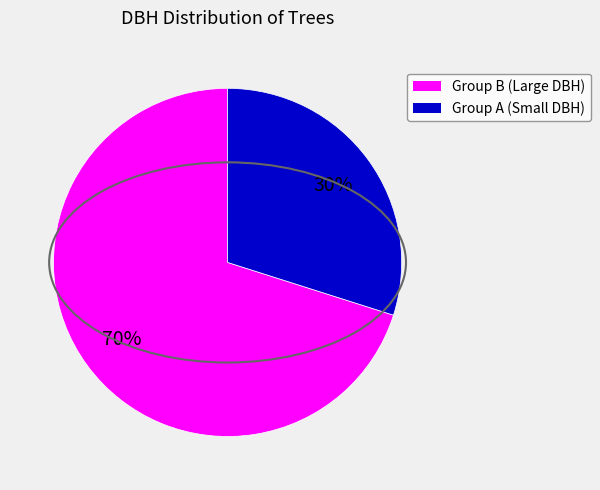

To the nearest percent, what is the average slice percentage?

50%